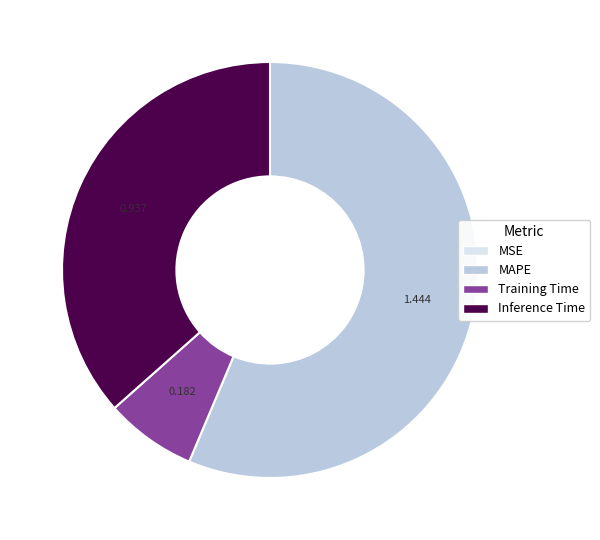

Combined, do Training Time and MAPE account for over 50%?

Yes